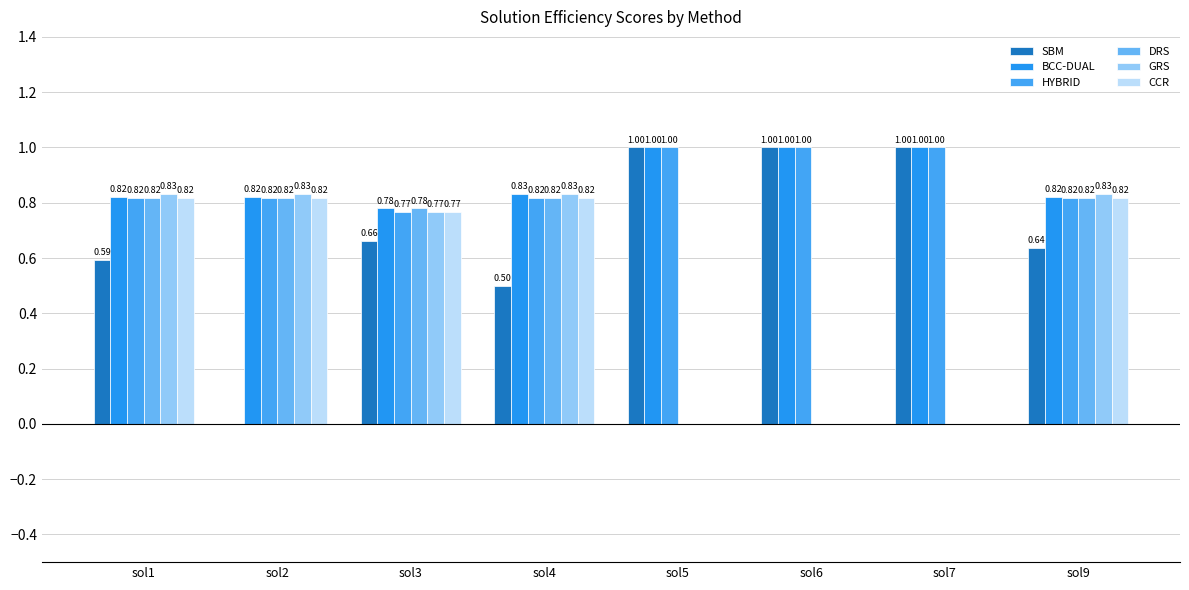

Reading right to left, list all the values displayed in this chart.

SBM: sol9=0.6	sol7=1.0	sol6=1.0	sol5=1.0	sol4=0.5	sol3=0.7	sol2=0.0	sol1=0.6
BCC-DUAL: sol9=0.8	sol7=1.0	sol6=1.0	sol5=1.0	sol4=0.8	sol3=0.8	sol2=0.8	sol1=0.8
HYBRID: sol9=0.8	sol7=1.0	sol6=1.0	sol5=1.0	sol4=0.8	sol3=0.8	sol2=0.8	sol1=0.8
DRS: sol9=0.8	sol7=0.0	sol6=0.0	sol5=0.0	sol4=0.8	sol3=0.8	sol2=0.8	sol1=0.8
GRS: sol9=0.8	sol7=0.0	sol6=0.0	sol5=0.0	sol4=0.8	sol3=0.8	sol2=0.8	sol1=0.8
CCR: sol9=0.8	sol7=0.0	sol6=0.0	sol5=0.0	sol4=0.8	sol3=0.8	sol2=0.8	sol1=0.8